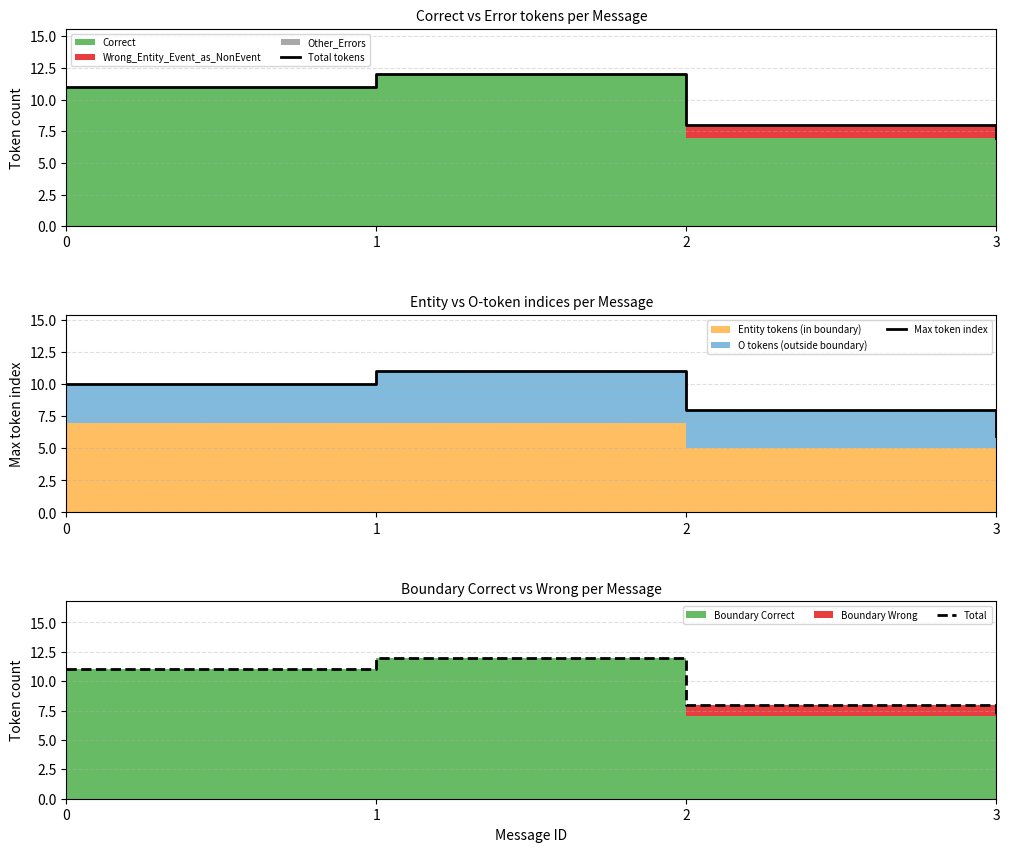

Reading left to right, what are all the values shown in this chart?

Total tokens: 11	12	8	7
Max token index: 10	11	8	6
Total: 11	12	8	7